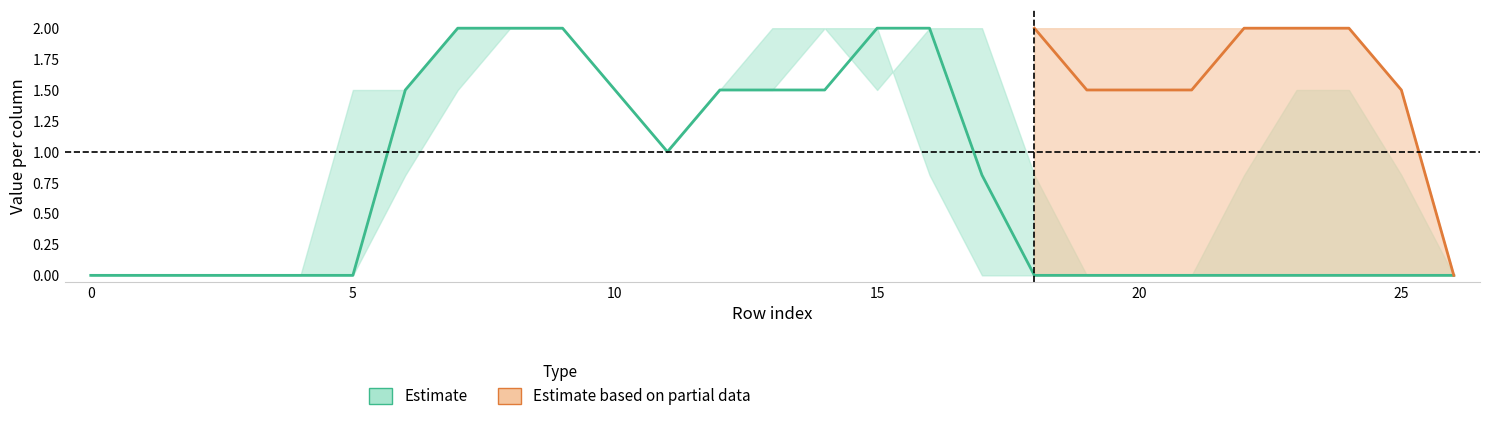

Which label corresponds to the largest value in the chart?

8